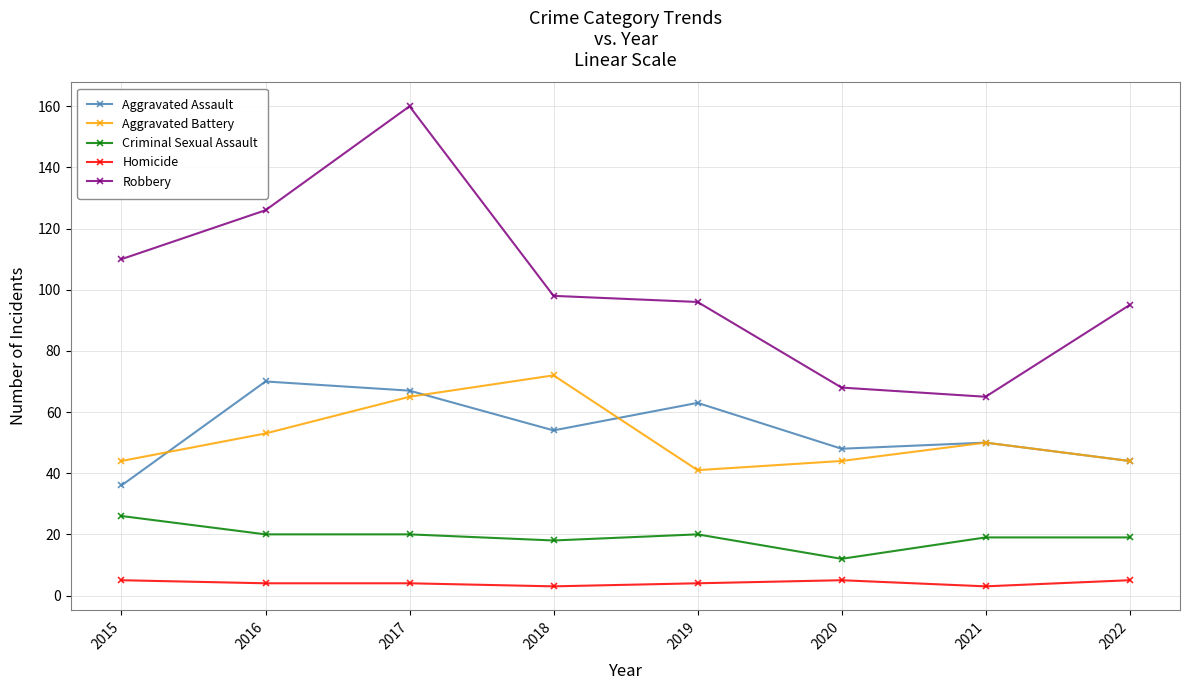

Which series has the largest total across all categories?

Robbery